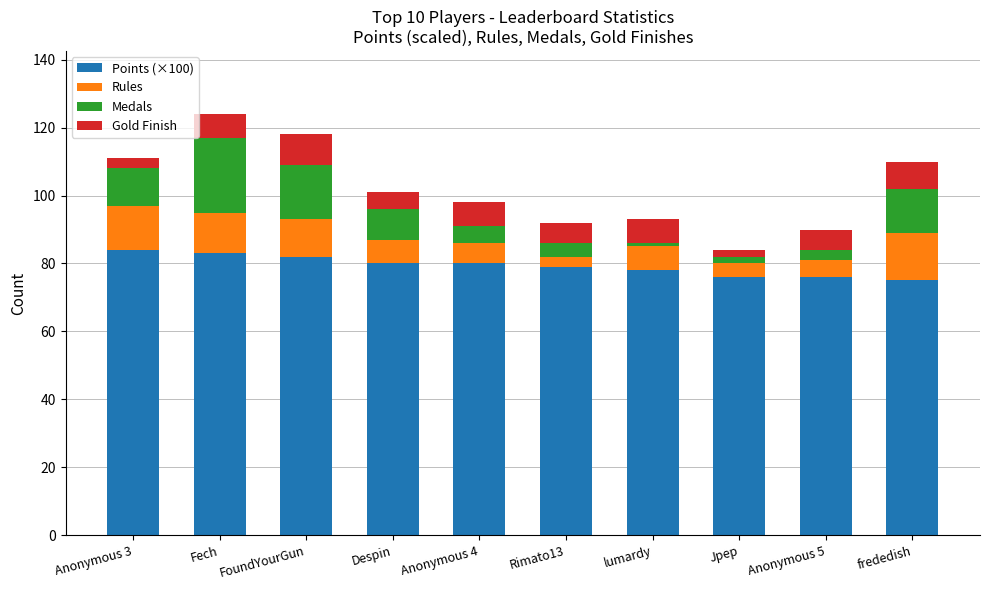

Are the bars grouped side by side (vs. stacked)?

No